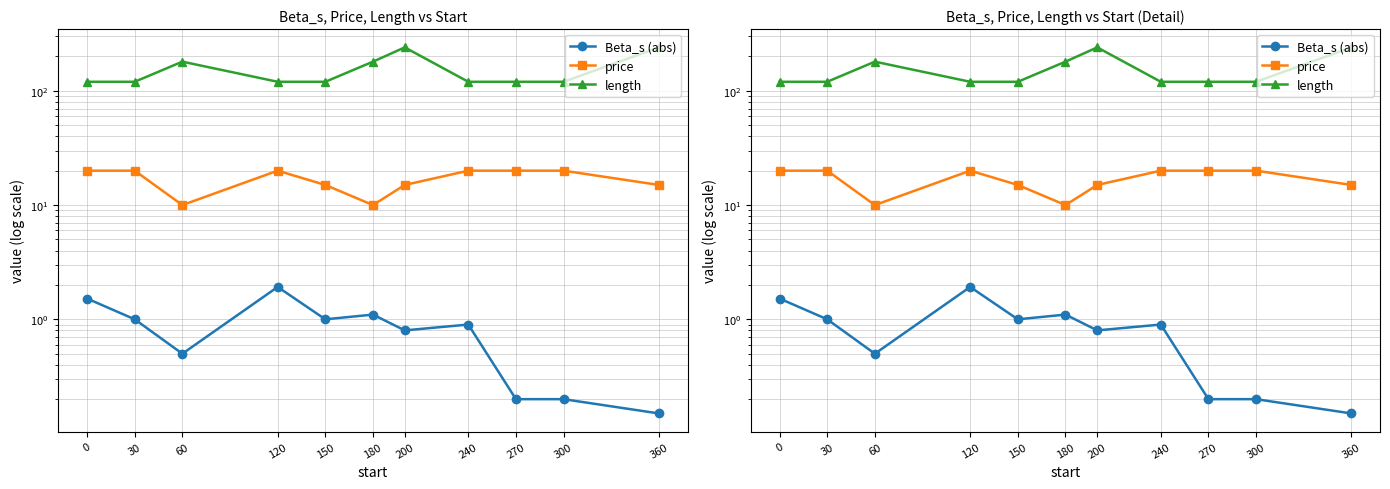

What value does the Beta_s (abs) series have at 30?

1.0